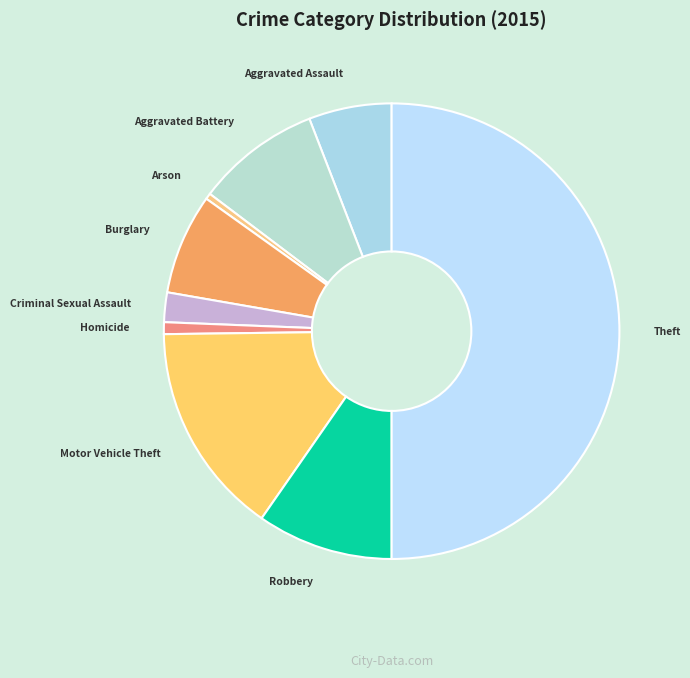

Which category has the biggest portion of the pie?

Theft